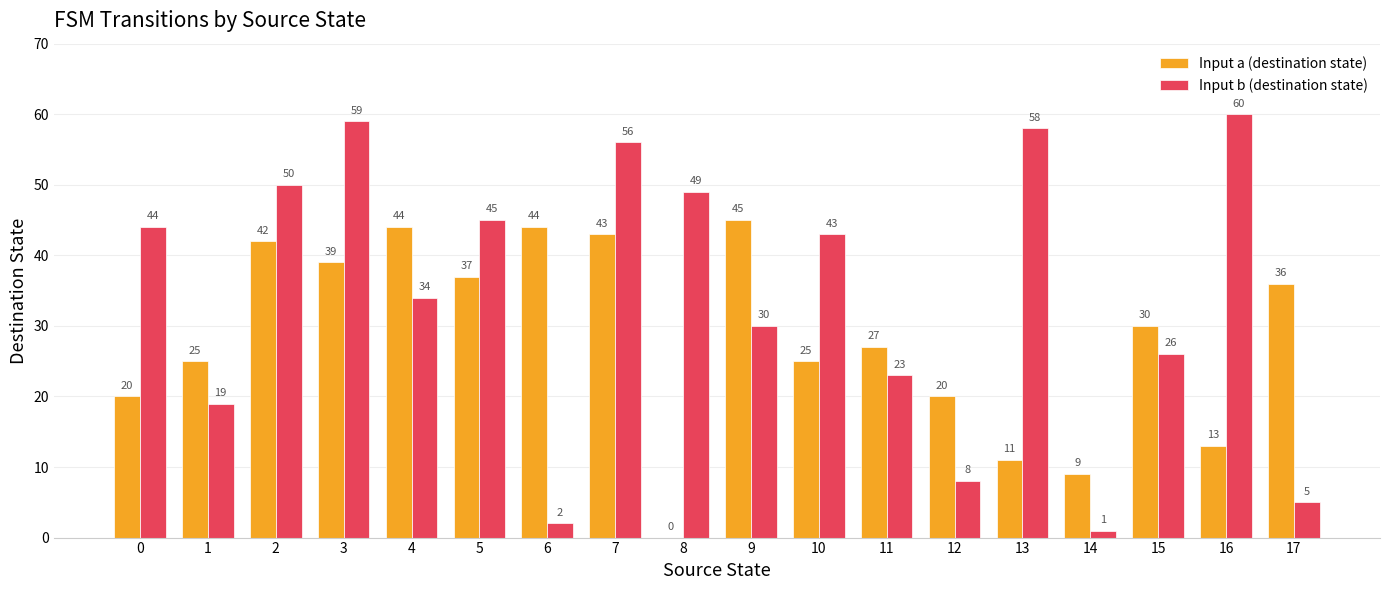

True or false: Input b (destination state) has a value of 62 at 5.

False